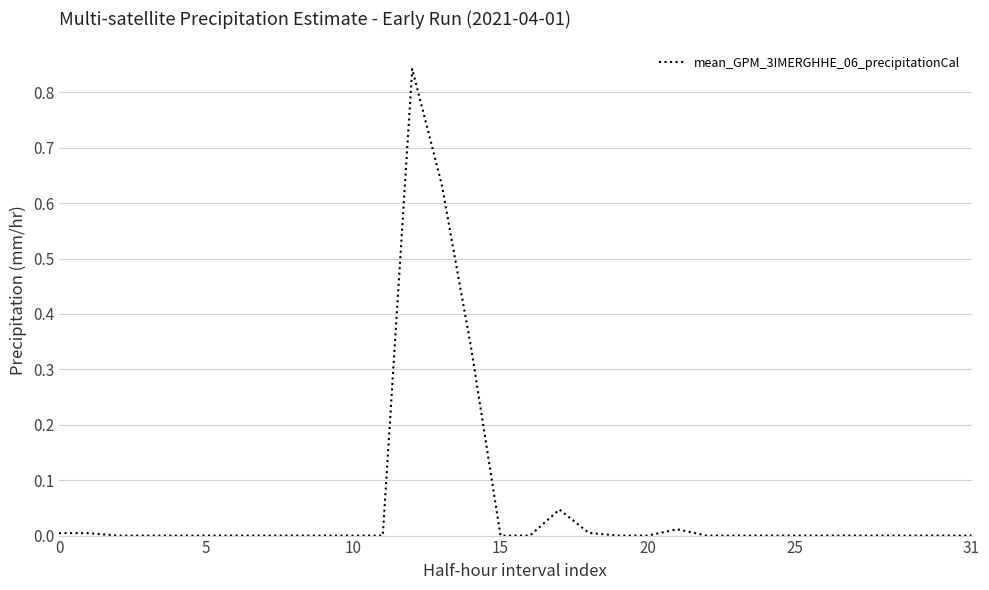

Does the chart have visible grid lines?

Yes